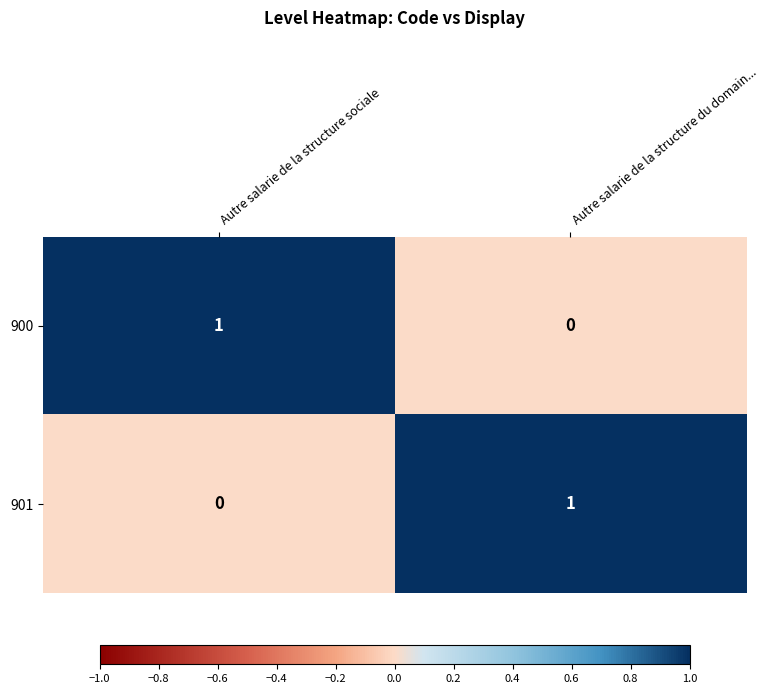

Is it true that 900 equals 1 at Autre salarie de la structure sociale?

True